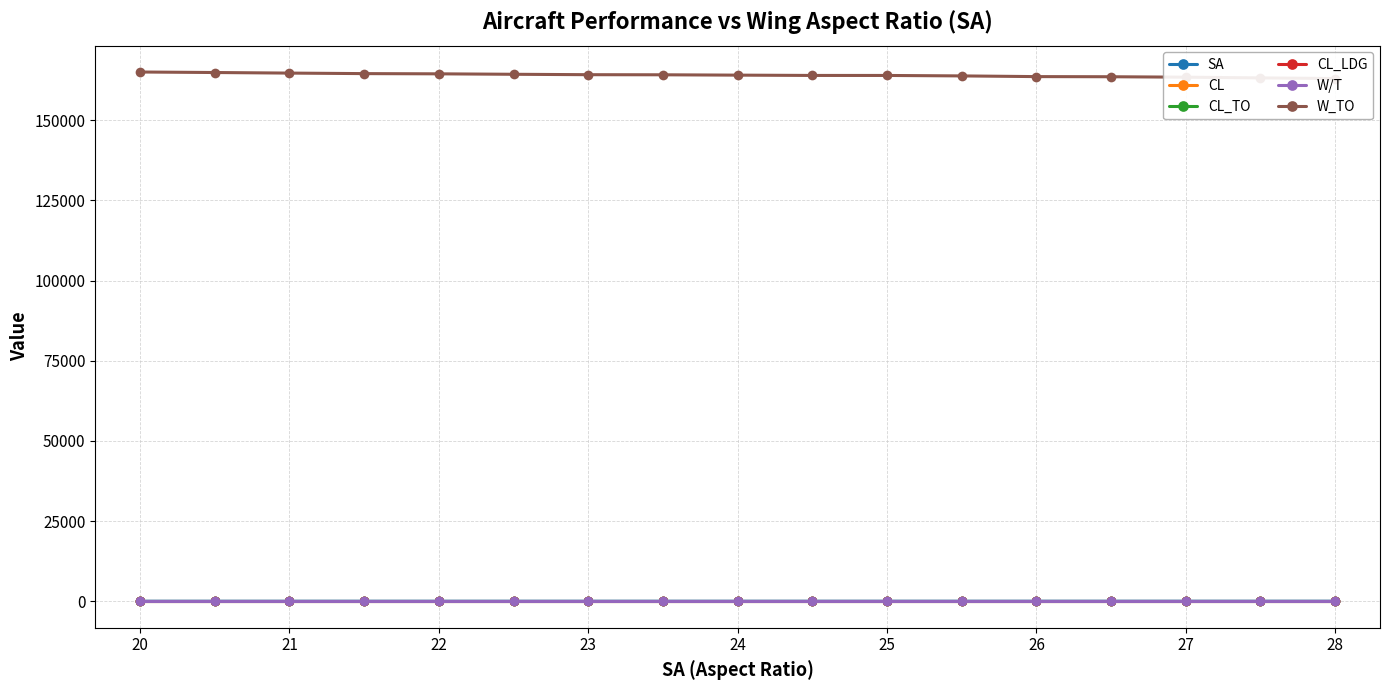

What is the sum of all CL values?

8.2